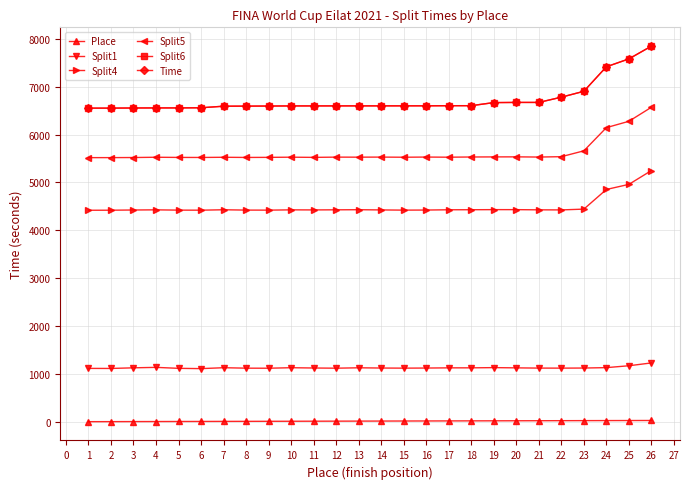

Does the chart have visible grid lines?

Yes